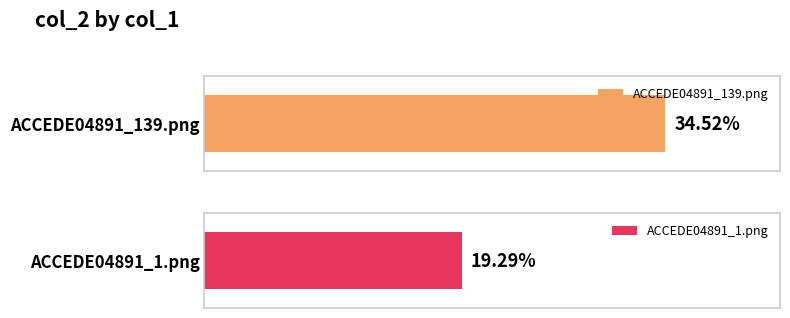

Rank the categories by value from highest to lowest.

ACCEDE04891_139.png, ACCEDE04891_1.png